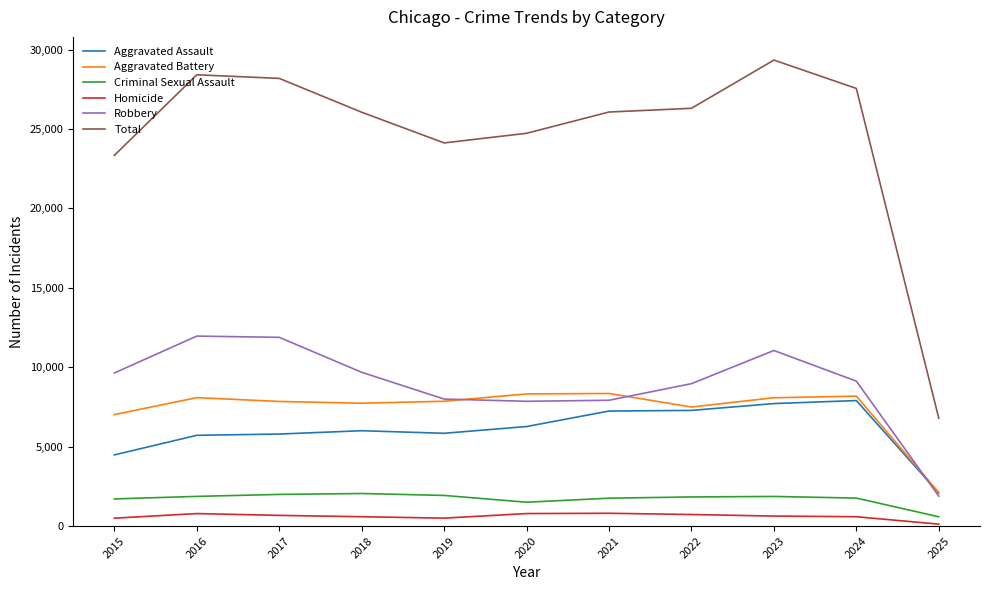

Rank the series by their maximum value, from lowest to highest.

Homicide, Criminal Sexual Assault, Aggravated Assault, Aggravated Battery, Robbery, Total